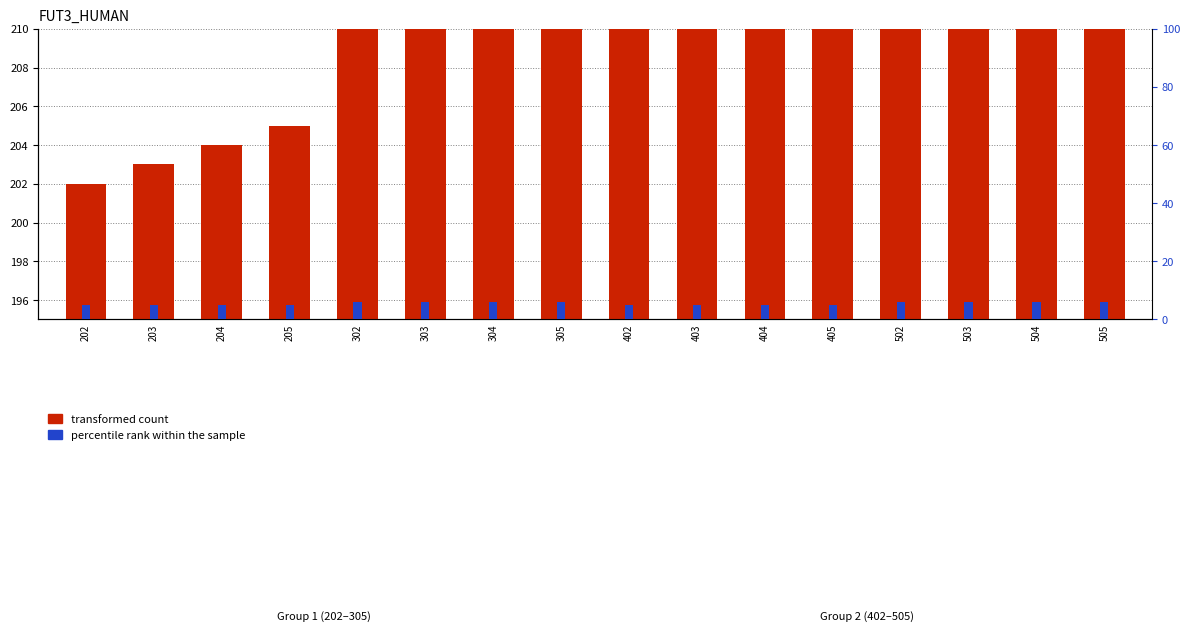

What is the approximate value of percentile rank within the sample at 404?

5